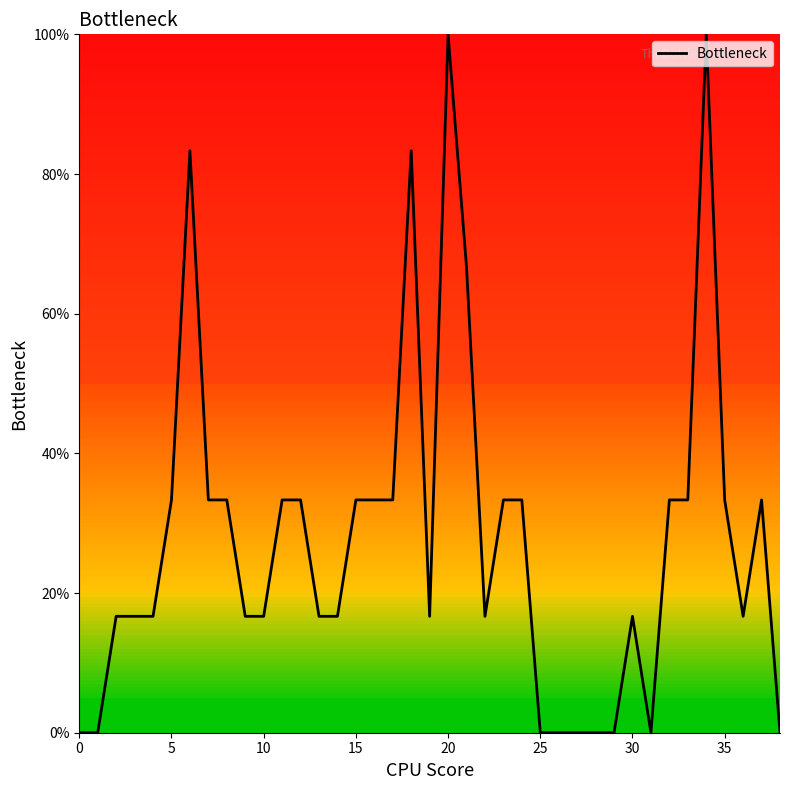

What is the difference between the maximum and minimum values?

100.0